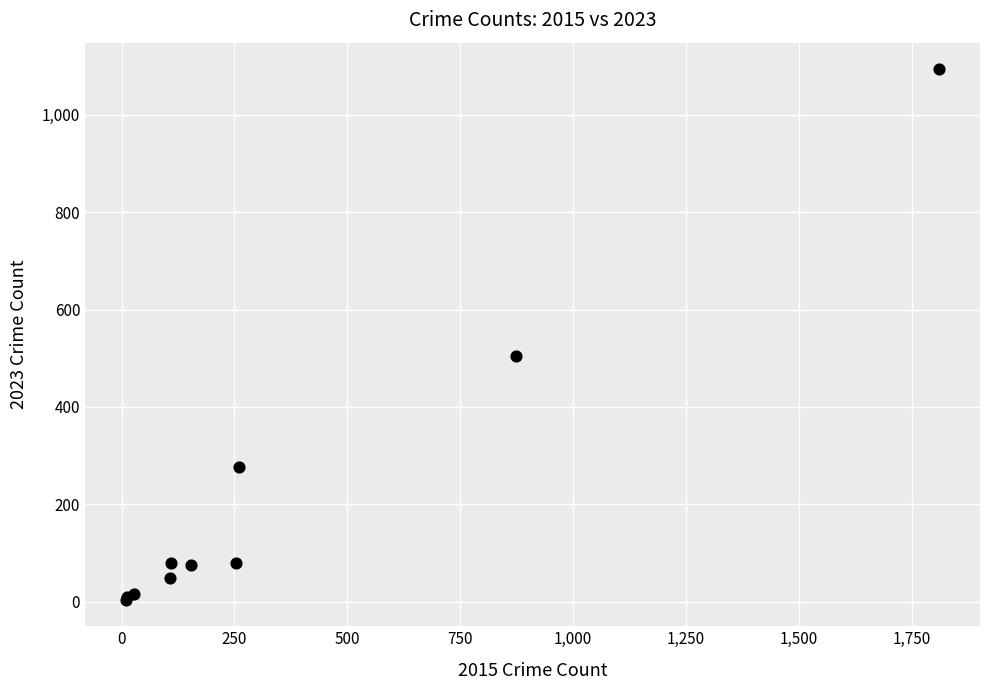

What Y value in the scatter plot is closest to 549?

504